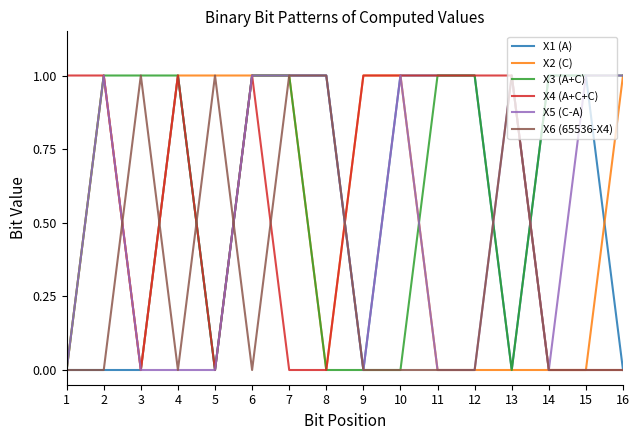

Is the value of X4 (A+C+C) at 10 greater than the value of X5 (C-A) at 5?

Yes